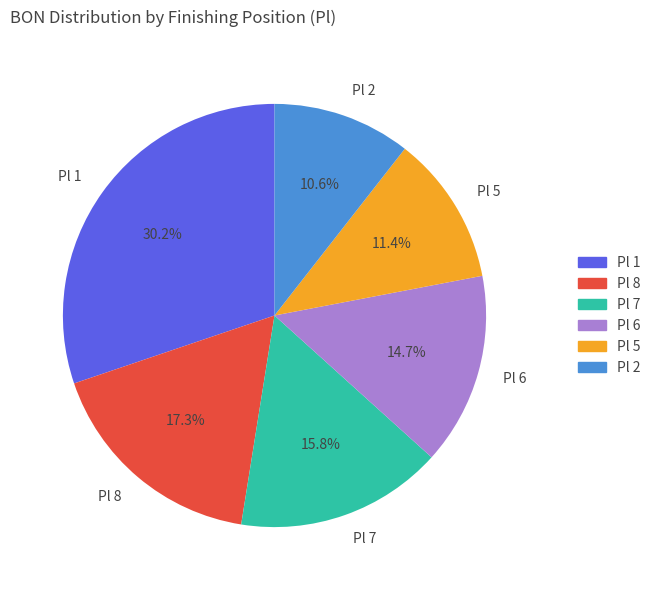

What is the ratio of the value at Pl 6 to the value at Pl 1?

0.5